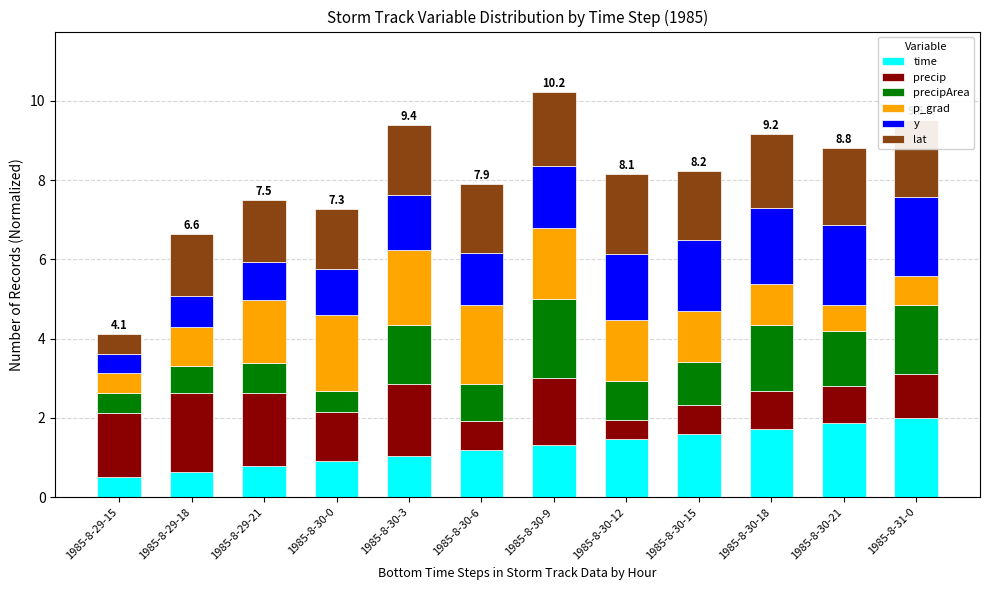

What is the minimum value for time?

0.5